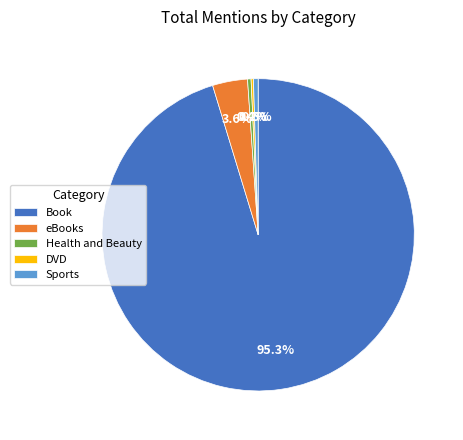

Is Book the majority of the pie?

Yes